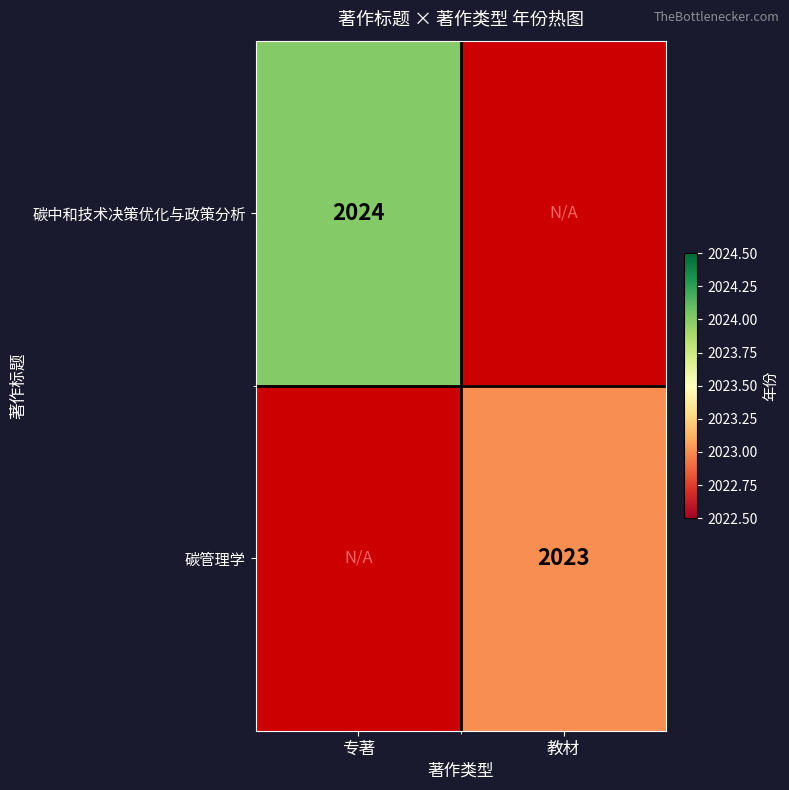

The value of 碳管理学 at 教材 is 2023. True or false?

True